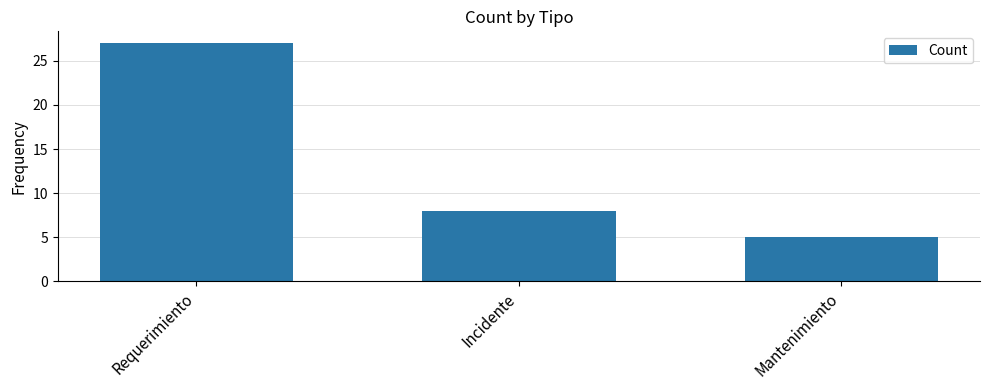

Reading right to left, what are all the values shown in this chart?

5	8	27